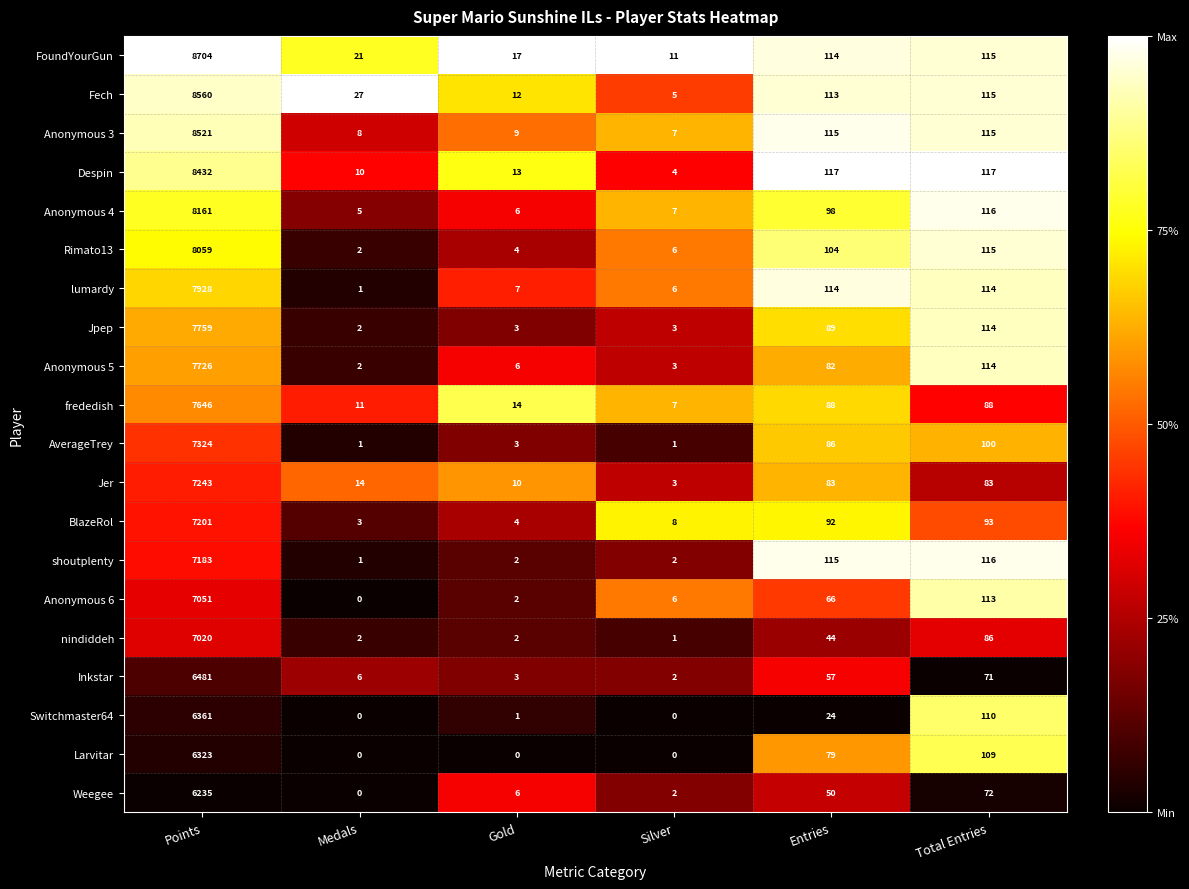

At which label does Anonymous 3 reach its peak?

Points